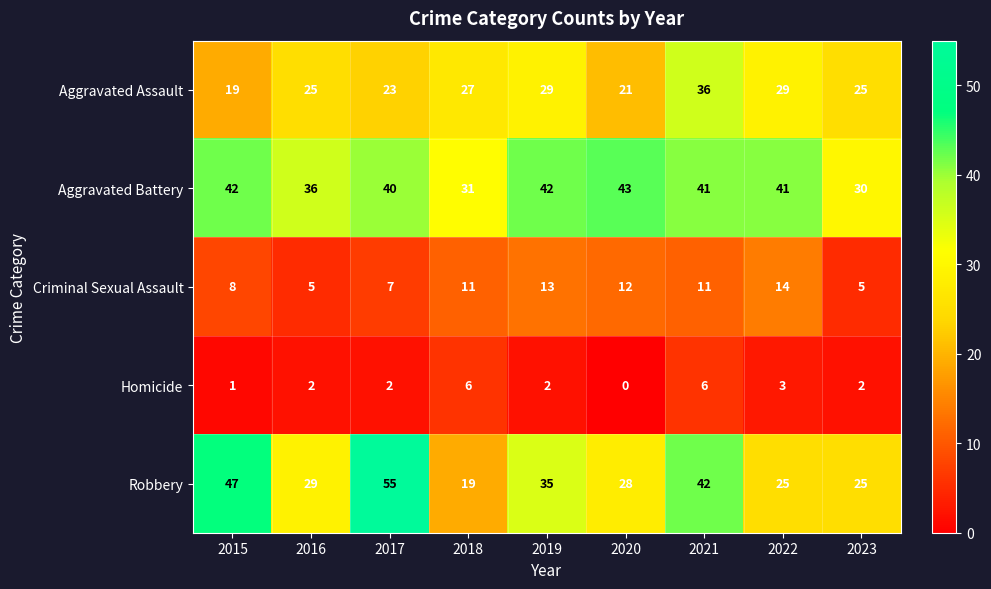

What is the spread (max minus min) of values at 2018?

25